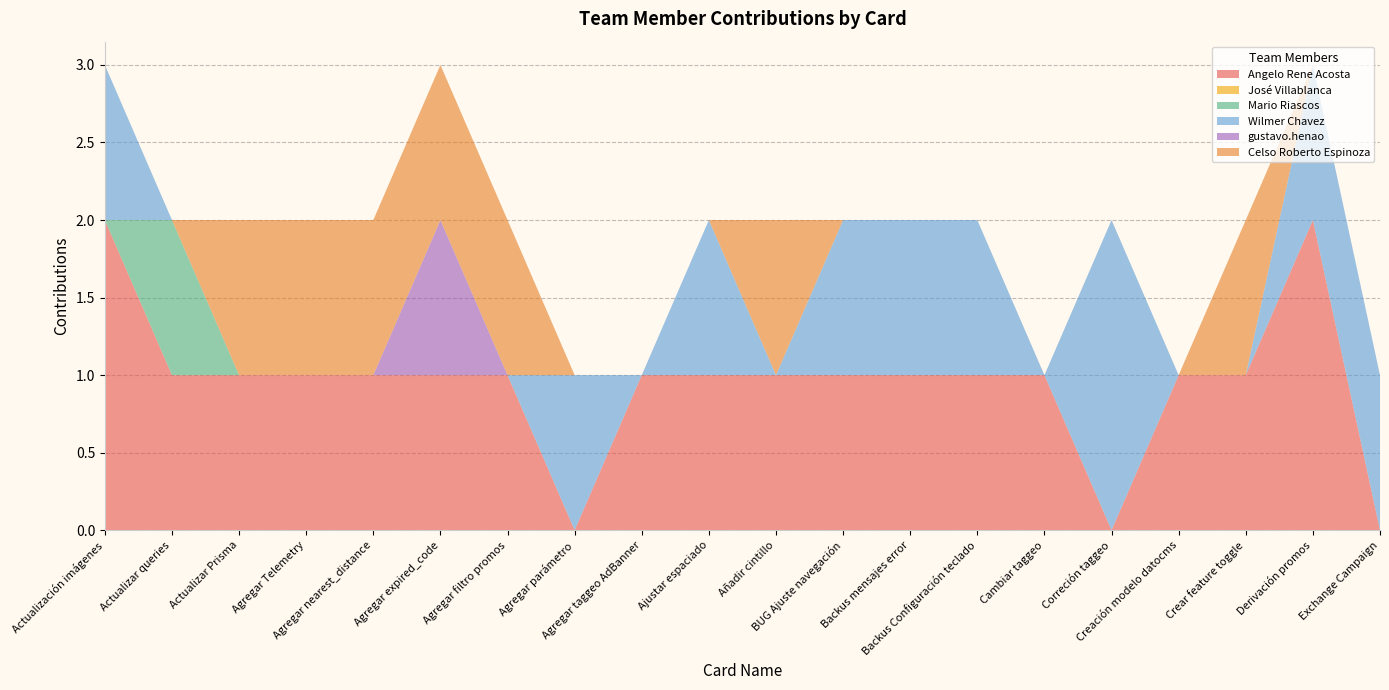

Reading right to left, list all the values displayed in this chart.

Angelo Rene Acosta: 0	2	1	1	0	1	1	1	1	1	1	1	0	1	1	1	1	1	1	2
José Villablanca: 0	0	0	0	0	0	0	0	0	0	0	0	0	0	0	0	0	0	0	0
Mario Riascos: 0	0	0	0	0	0	0	0	0	0	0	0	0	0	0	0	0	0	1	0
Wilmer Chavez: 1	1	0	0	2	0	1	1	1	0	1	0	1	0	0	0	0	0	0	1
gustavo.henao: 0	0	0	0	0	0	0	0	0	0	0	0	0	0	1	0	0	0	0	0
Celso Roberto Espinoza: 0	0	1	0	0	0	0	0	0	1	0	0	0	1	1	1	1	1	0	0